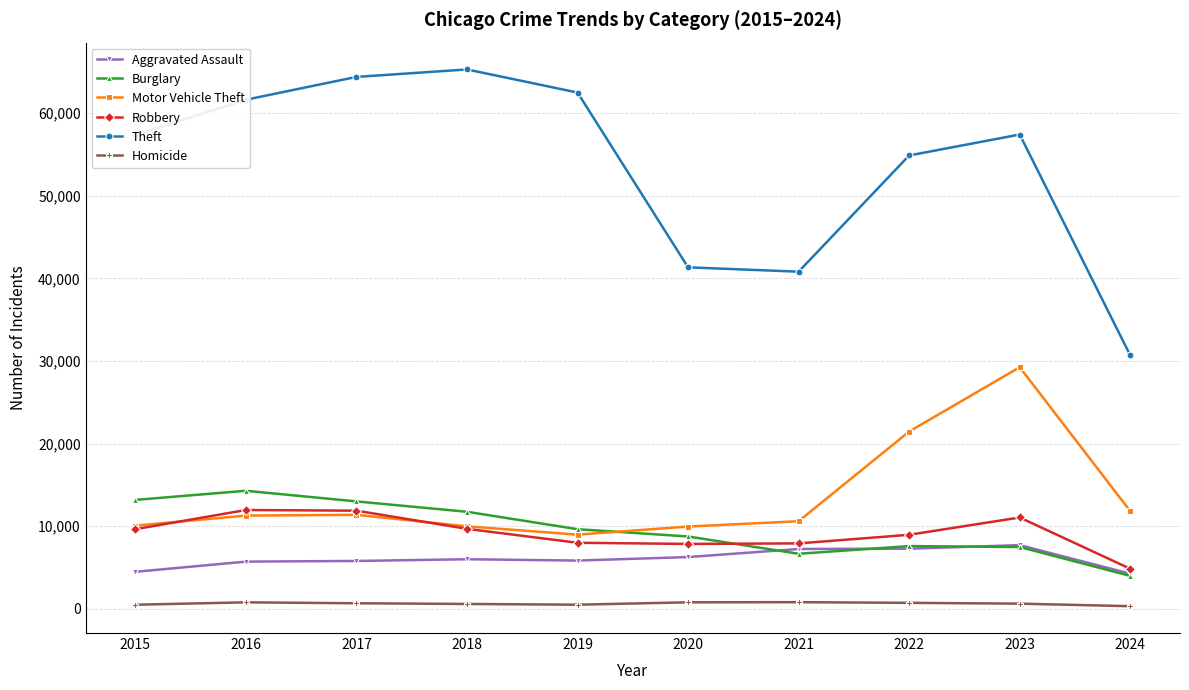

What is the difference between the Motor Vehicle Theft values at 2018 and 2024?

1836